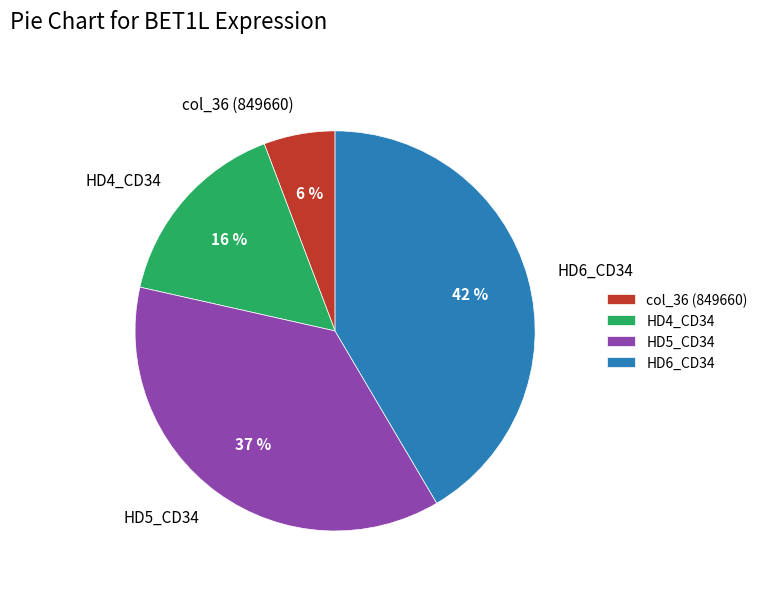

To the nearest percent, what percentage of the pie is col_36 (849660)?

6%